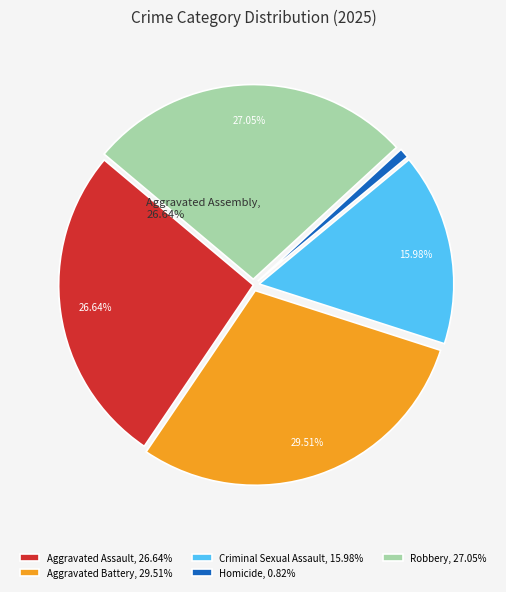

What percentage is NOT represented by Robbery?

73.0%